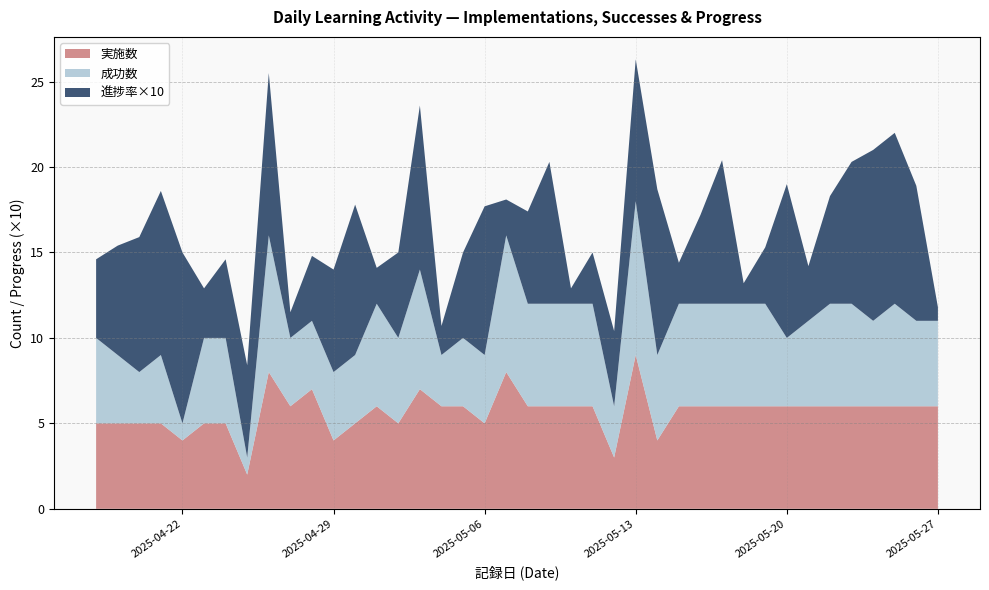

Reading right to left, what are all the values shown in this chart?

実施数: 6.0	6.0	6.0	6.0	6.0	6.0	6.0	6.0	6.0	6.0	6.0	6.0	6.0	4.0	9.0	3.0	6.0	6.0	6.0	6.0	8.0	5.0	6.0	6.0	7.0	5.0	6.0	5.0	4.0	7.0	6.0	8.0	2.0	5.0	5.0	4.0	5.0	5.0	5.0	5.0
成功数: 5.0	5.0	6.0	5.0	6.0	6.0	5.0	4.0	6.0	6.0	6.0	6.0	6.0	5.0	9.0	3.0	6.0	6.0	6.0	6.0	8.0	4.0	4.0	3.0	7.0	5.0	6.0	4.0	4.0	4.0	4.0	8.0	1.0	5.0	5.0	1.0	4.0	3.0	4.0	5.0
進捗率×10: 0.8	7.9	10.0	10.0	8.3	6.3	3.2	9.0	3.3	1.2	8.4	5.2	2.4	9.7	8.3	4.4	3.0	0.9	8.3	5.4	2.1	8.7	5.0	1.7	9.6	5.0	2.1	8.8	6.0	3.8	1.5	9.5	5.4	4.6	2.9	10.0	9.6	7.9	6.4	4.6